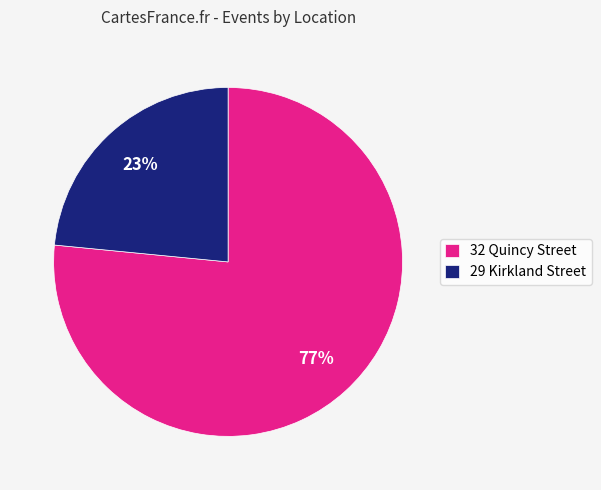

Approximately how many times larger is the value at 29 Kirkland Street compared to 32 Quincy Street?

0.3